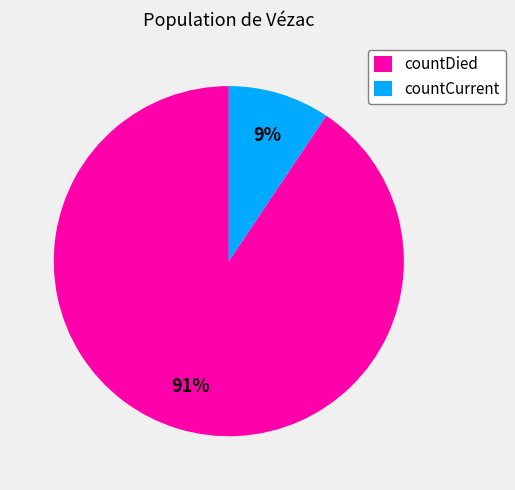

How many slices are in this pie chart?

2